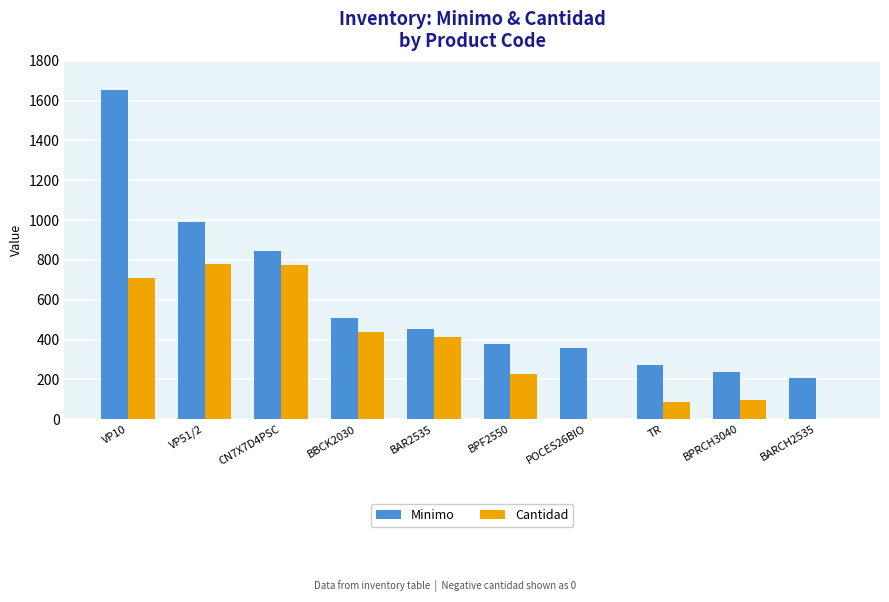

True or false: Minimo has a value of 201.4 at BPF2550.

False